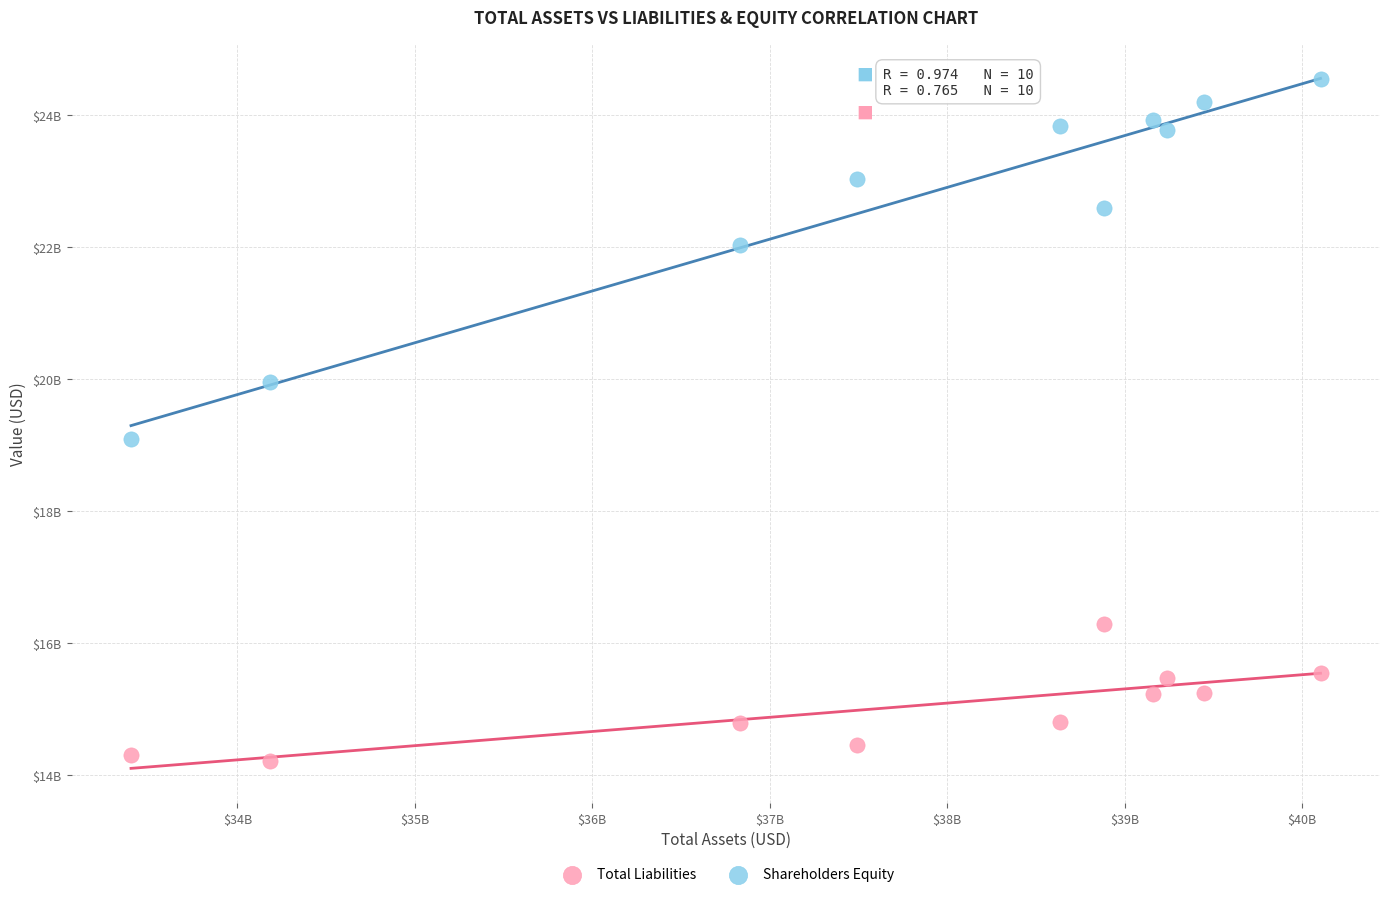

Which series reaches the minimum Y coordinate?

Total Liabilities